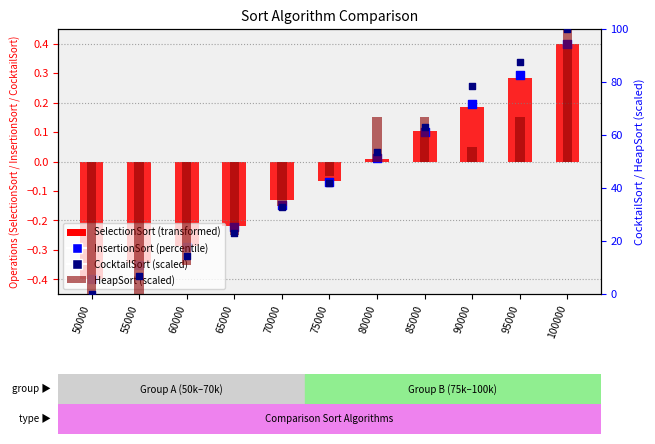

Is the value of InsertionSort at 85000 greater than the value of CocktailSort (scaled) at 70000?

No